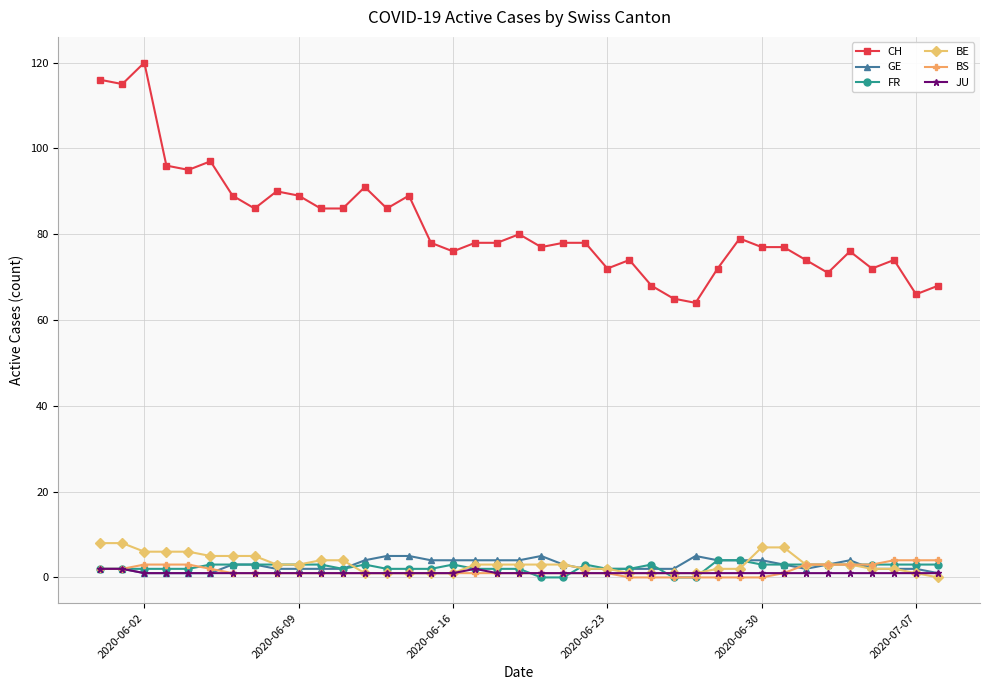

Reading left to right, what are all the values shown in this chart?

CH: 116	115	120	96	95	97	89	86	90	89	86	86	91	86	89	78	76	78	78	80	77	78	78	72	74	68	65	64	72	79	77	77	74	71	76	72	74	66	68
GE: 2	2	1	1	1	1	3	3	2	2	2	2	4	5	5	4	4	4	4	4	5	3	2	2	2	2	2	5	4	4	4	3	2	3	4	2	2	2	1
FR: 2	2	2	2	2	3	3	3	3	3	3	2	3	2	2	2	3	2	2	2	0	0	3	2	2	3	0	0	4	4	3	3	3	3	3	3	3	3	3
BE: 8	8	6	6	6	5	5	5	3	3	4	4	1	1	1	1	1	3	3	3	3	3	2	2	1	1	1	1	2	2	7	7	3	3	3	2	2	1	0
BS: 2	2	3	3	3	2	1	1	1	1	1	1	1	1	1	1	1	1	1	1	1	1	1	1	0	0	0	0	0	0	0	1	3	3	3	3	4	4	4
JU: 2	2	1	1	1	1	1	1	1	1	1	1	1	1	1	1	1	2	1	1	1	1	1	1	1	1	1	1	1	1	1	1	1	1	1	1	1	1	1